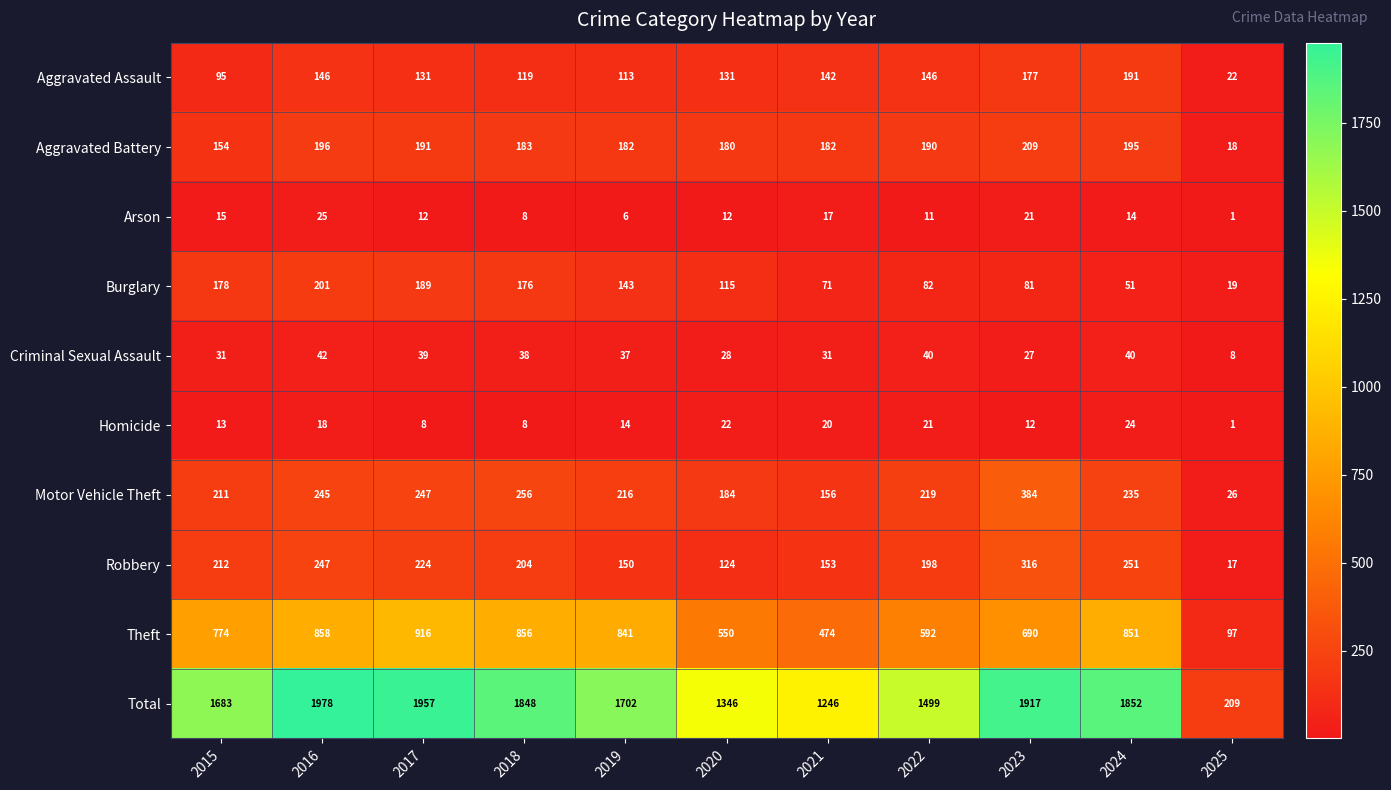

The value of Burglary at 2020 is 115. True or false?

True